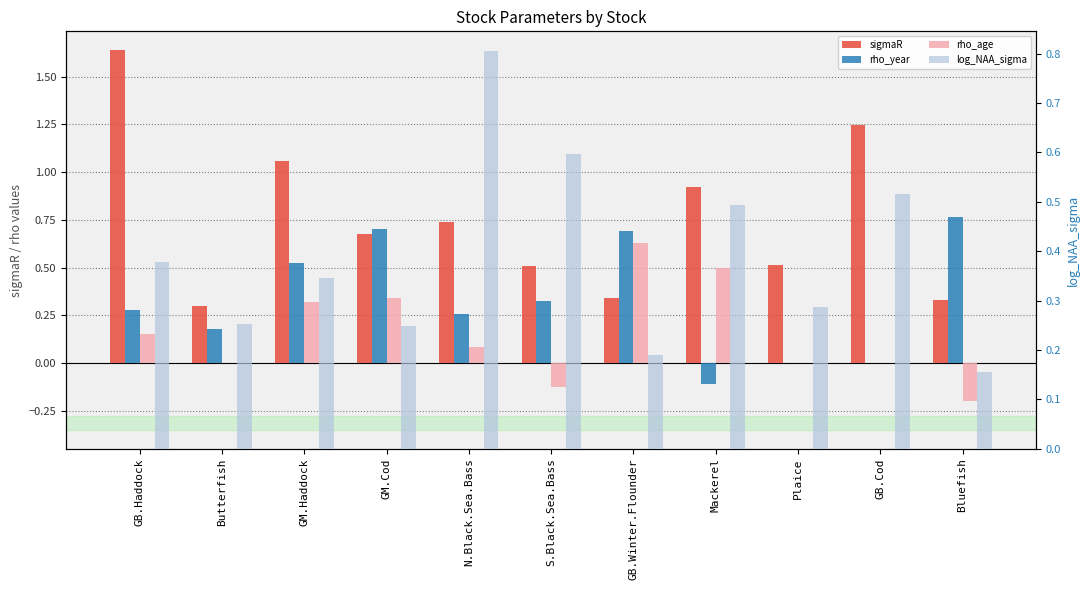

What is the difference between the maximum and minimum values in the rho_age series?

0.8